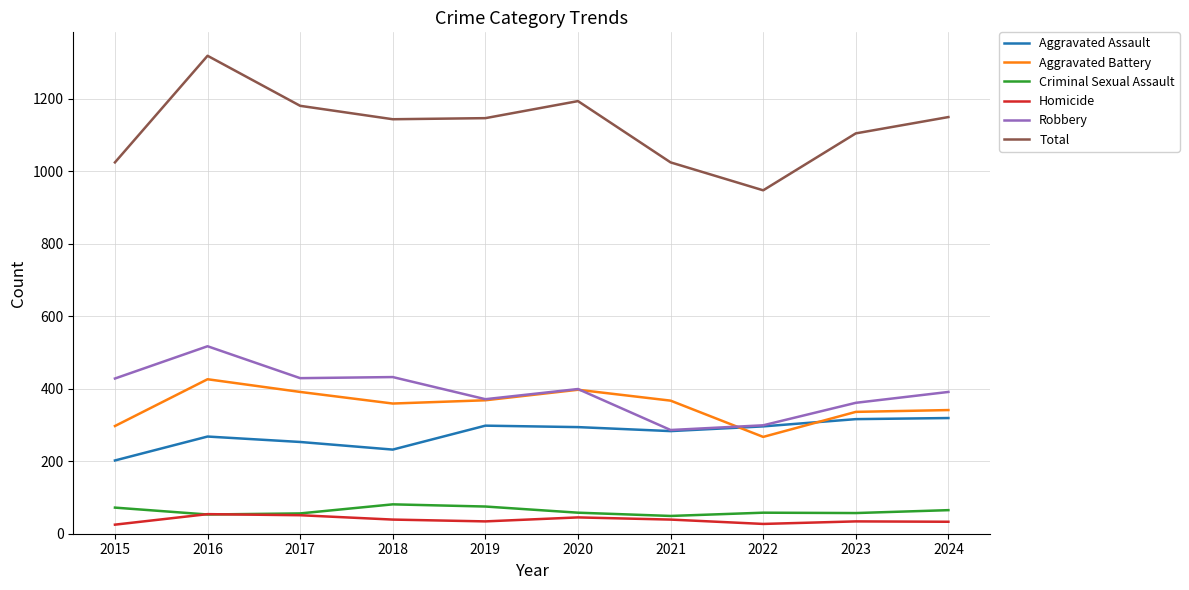

How many lines are shown in the chart?

6